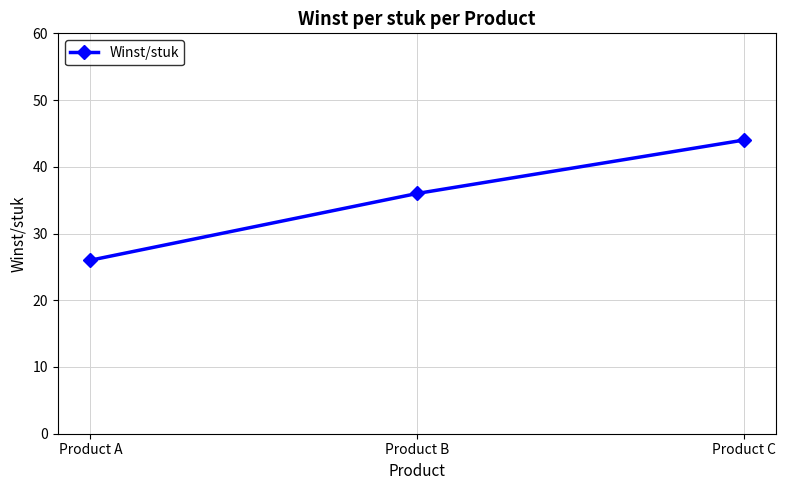

What is the ratio of the value at Product B to the value at Product A?

1.4